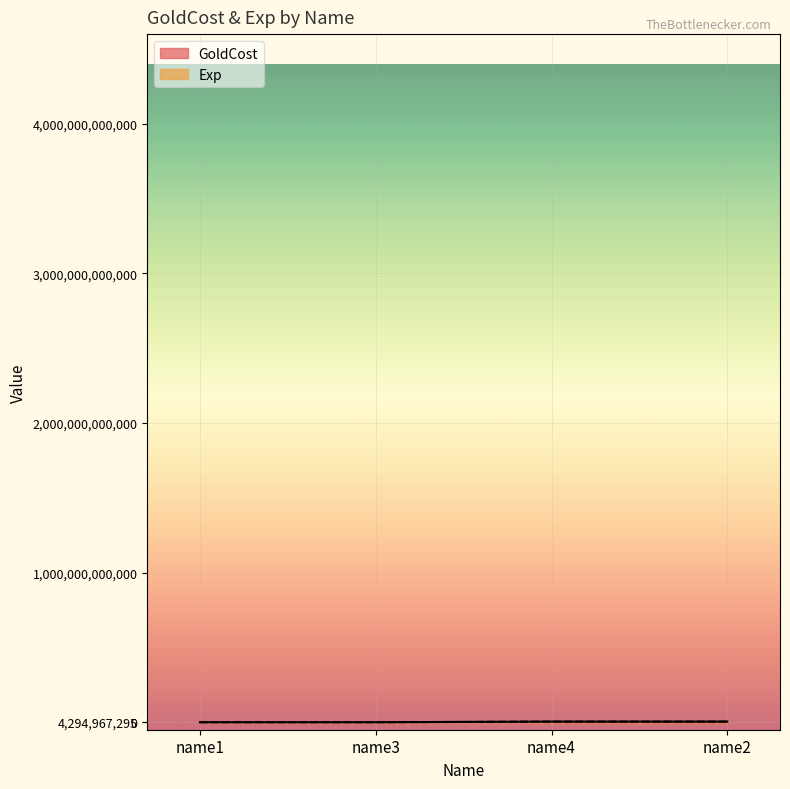

At how many categories does at least one series exceed 3879218434?

2